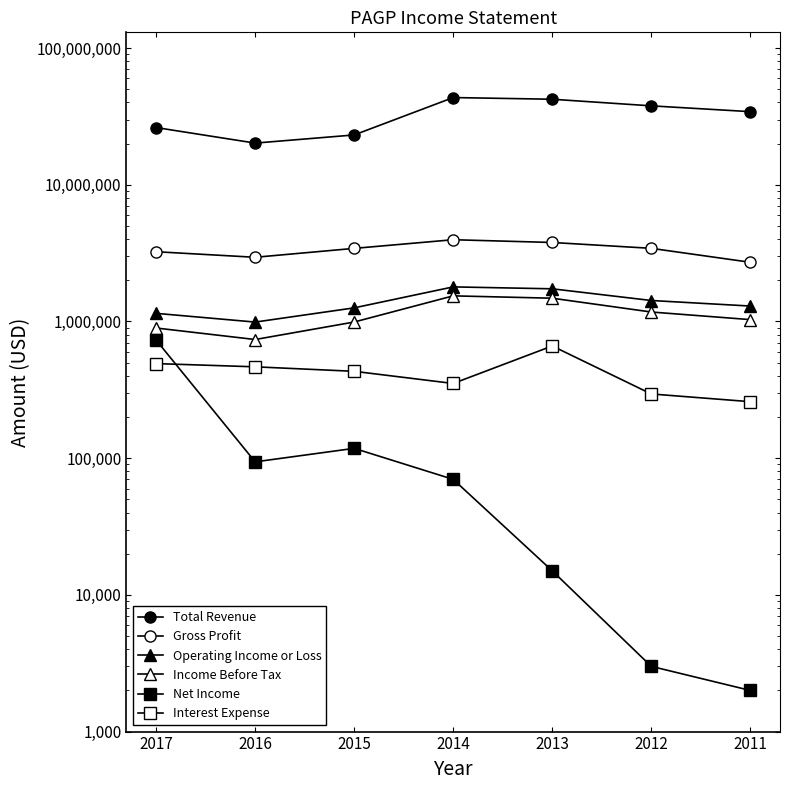

How many distinct data groups are displayed?

6